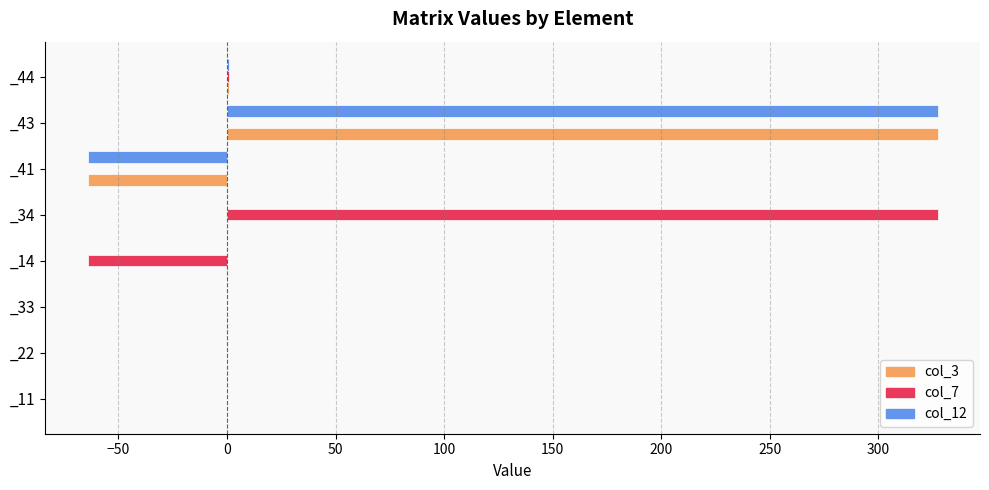

What is the highest value of the col_7 series?

327.2